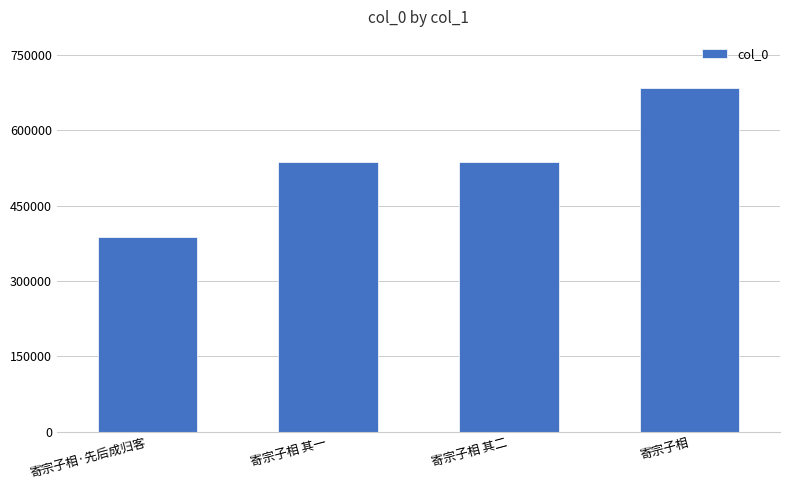

The chart shows a value of 986337 at 寄宗子相. True or false?

False